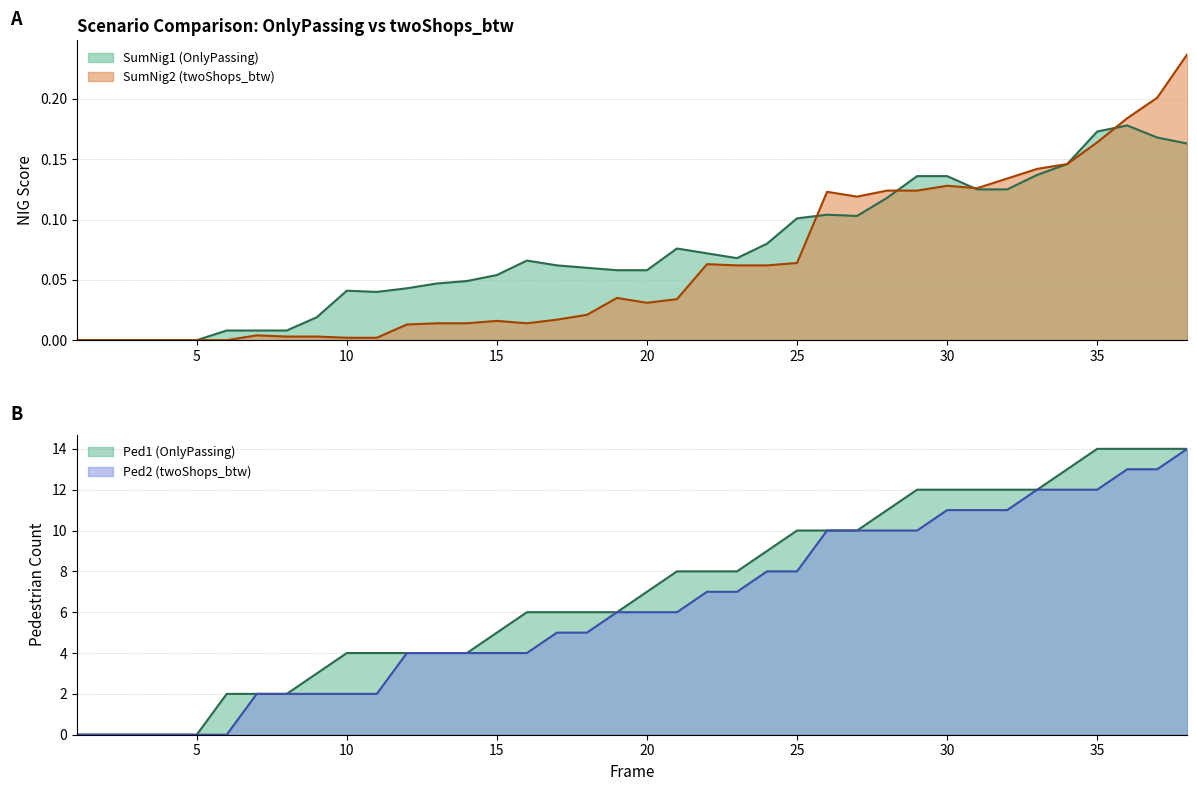

What is the value of the SumNig1 (OnlyPassing) point at the 24th from the left?

0.1